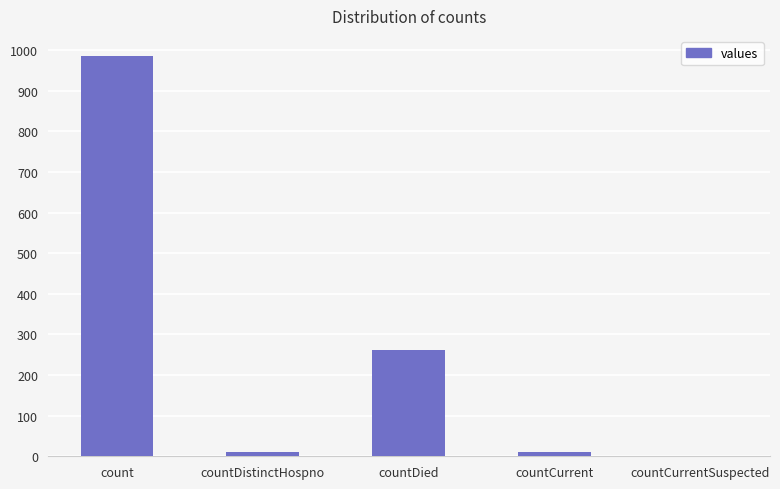

What is the change in value from countCurrent to countCurrentSuspected?

-11